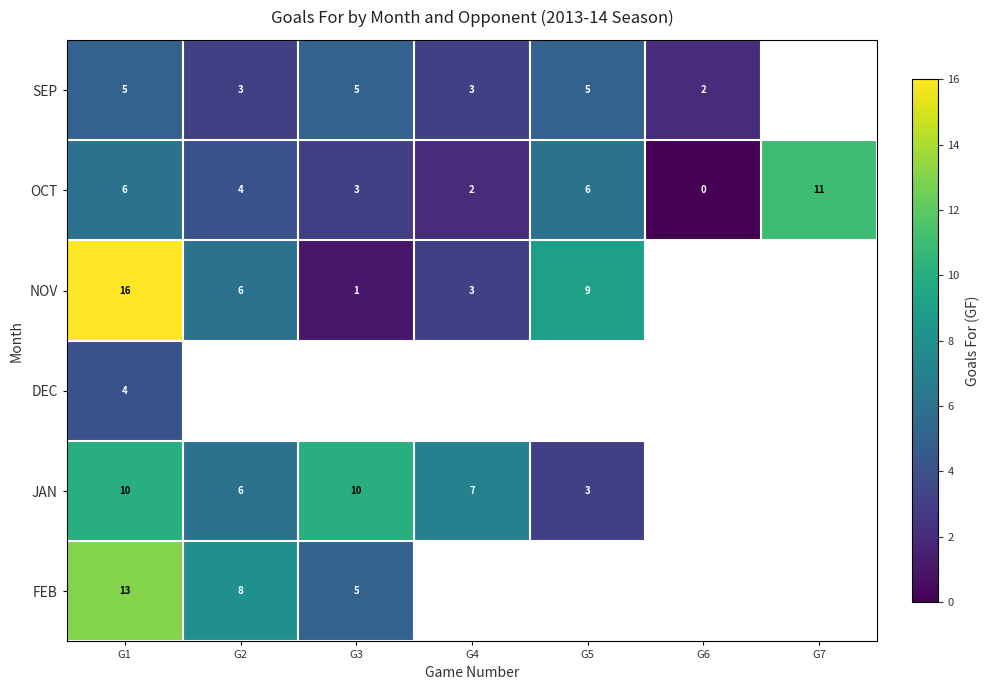

At G1, list the series in order from smallest to largest.

DEC, SEP, OCT, JAN, FEB, NOV